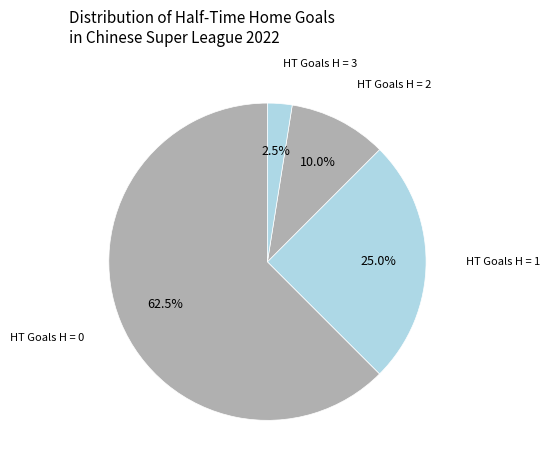

How many segments does this pie chart have?

4